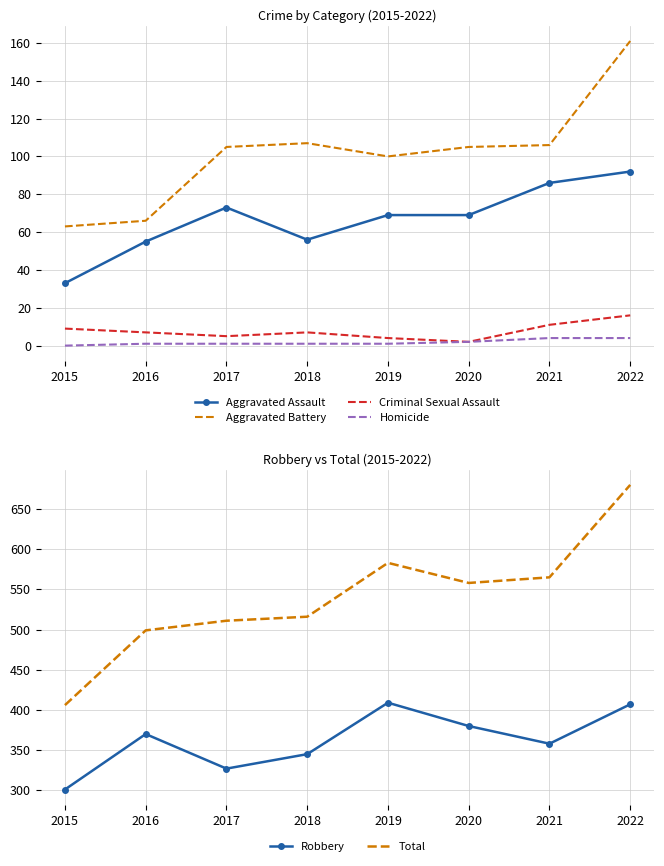

At which label does Criminal Sexual Assault reach its minimum?

2020